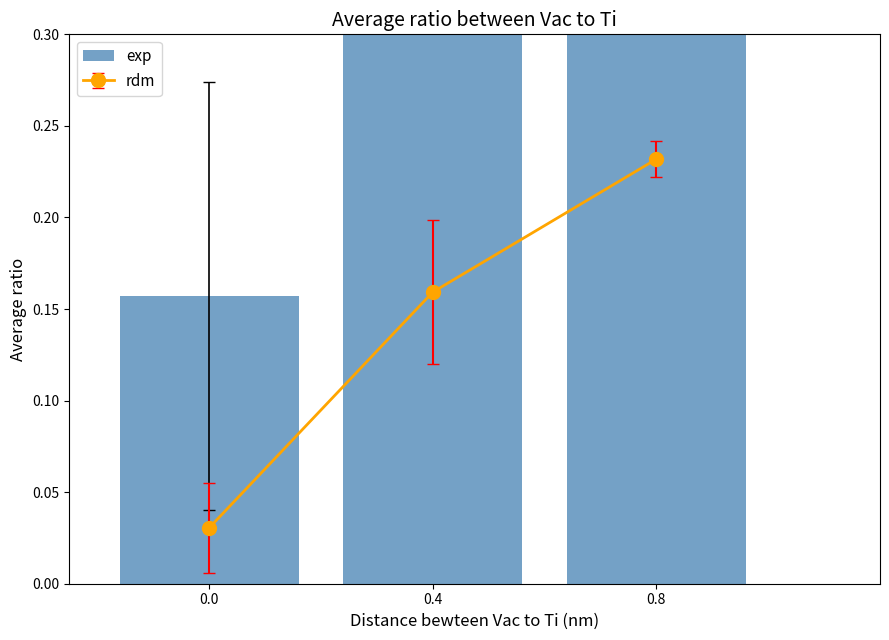

What is the value of the 1st bar from the left?

0.2